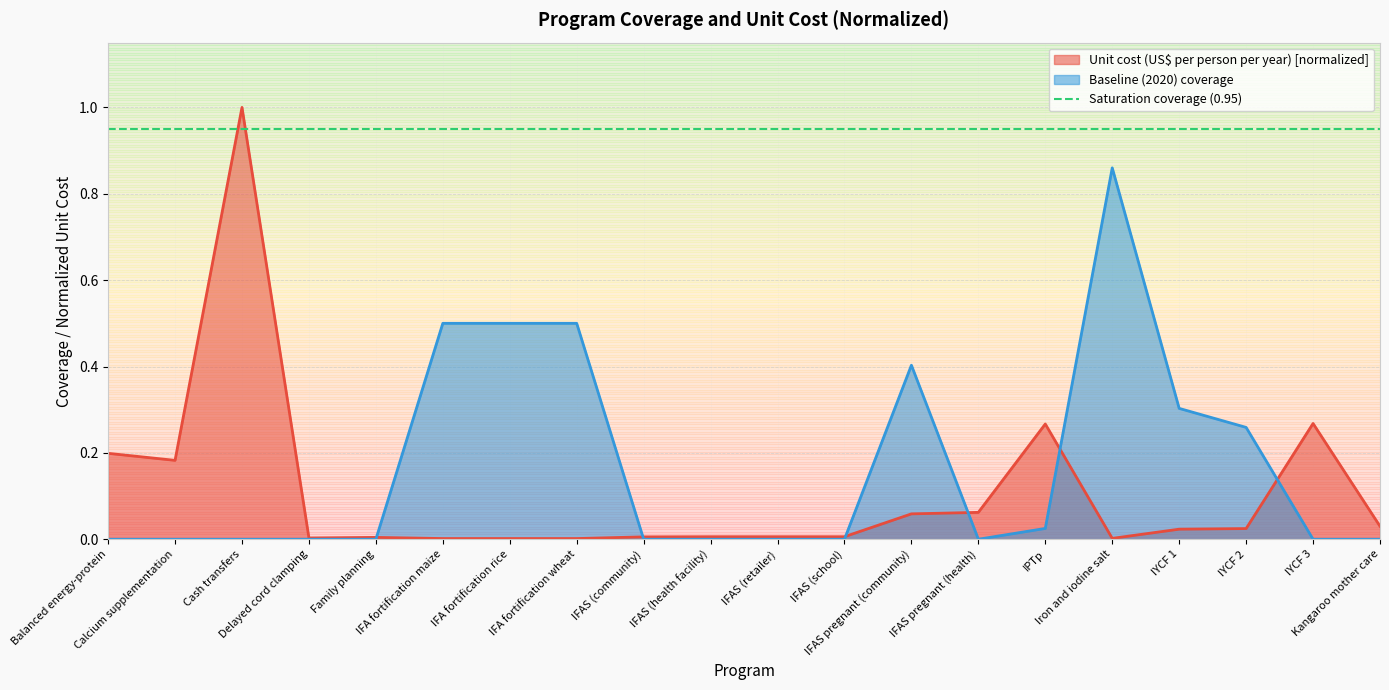

Count the number of data series in this chart.

2